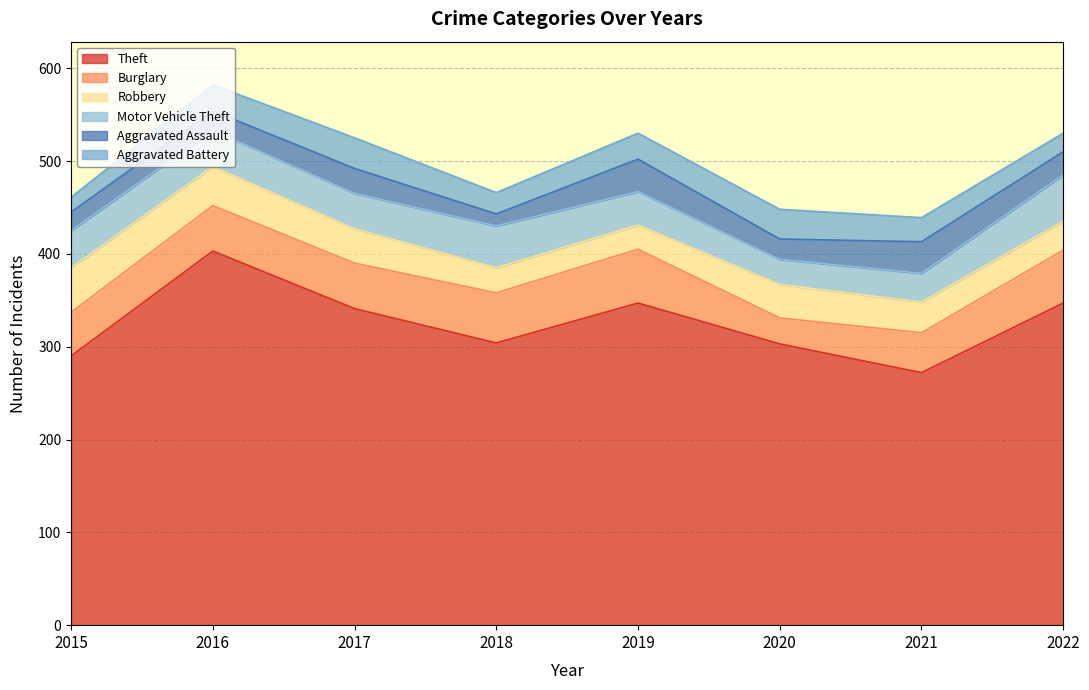

Read the Theft value at 2015, to the nearest 5.

290